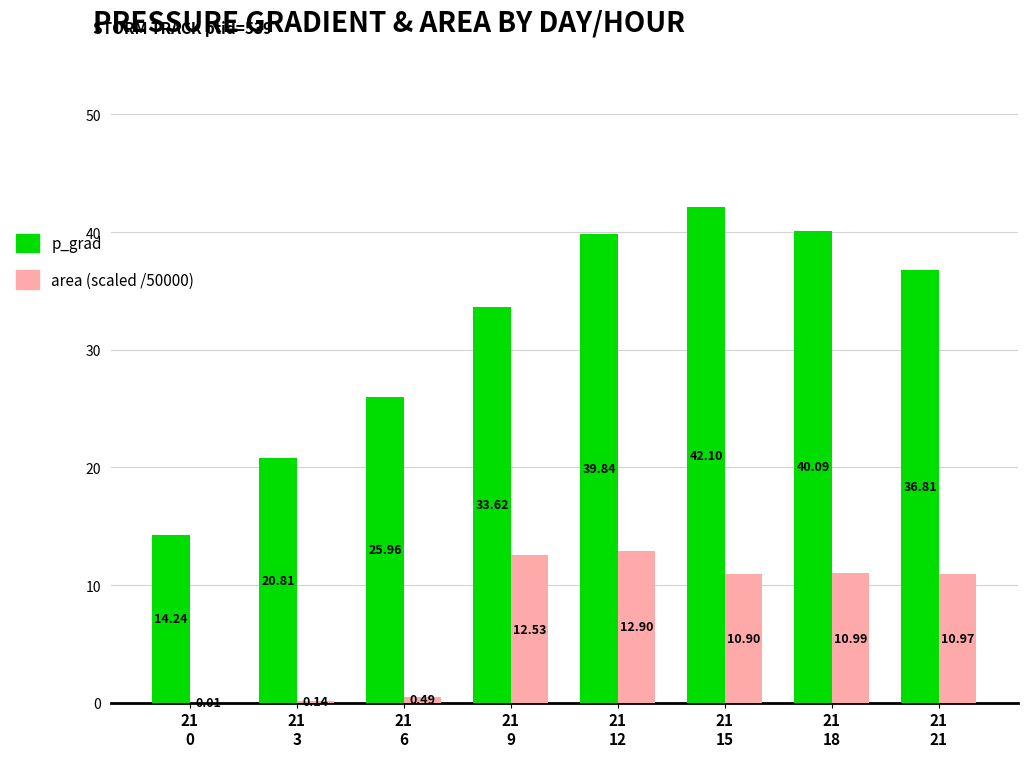

What is the sum of all p_grad values?

253.5